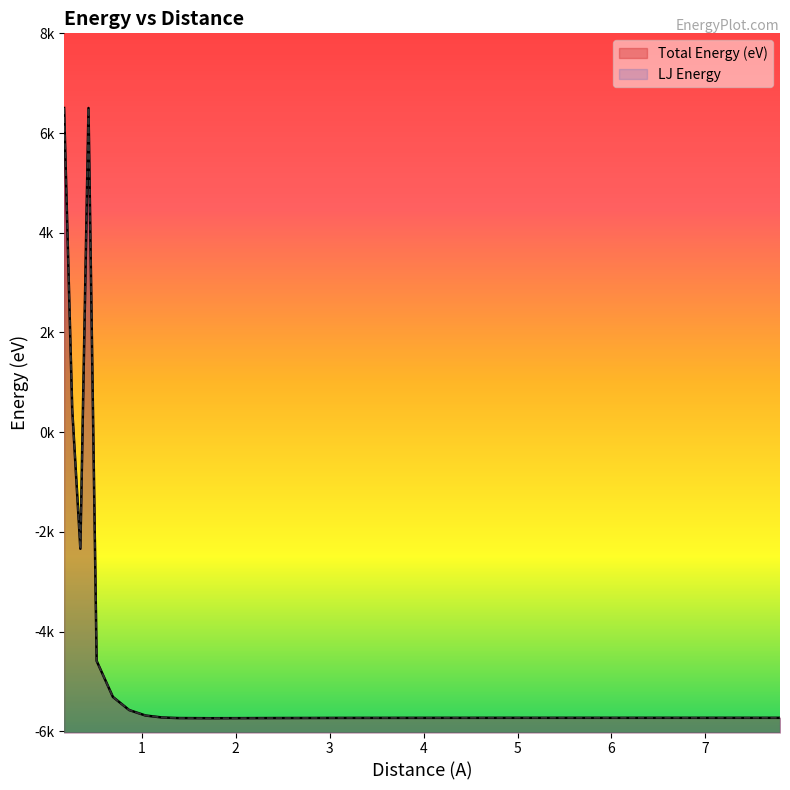

Reading right to left, transcribe all the data shown in this chart.

Total Energy (eV): -5730.5	-5730.5	-5730.5	-5730.5	-5730.9	-5731.9	-5732.6	-5735.1	-5737.0	-5738.7	-5735.4	-5723.1	-5684.1	-5574.6	-5311.4	-4588.4	6502.2	-2339.5	451.9	6502.2
LJ Energy: -5730.5	-5730.5	-5730.5	-5730.5	-5730.9	-5731.9	-5732.6	-5735.1	-5737.0	-5738.7	-5735.4	-5723.1	-5684.1	-5574.6	-5311.4	-4588.4	6502.2	-2339.5	451.9	6502.2